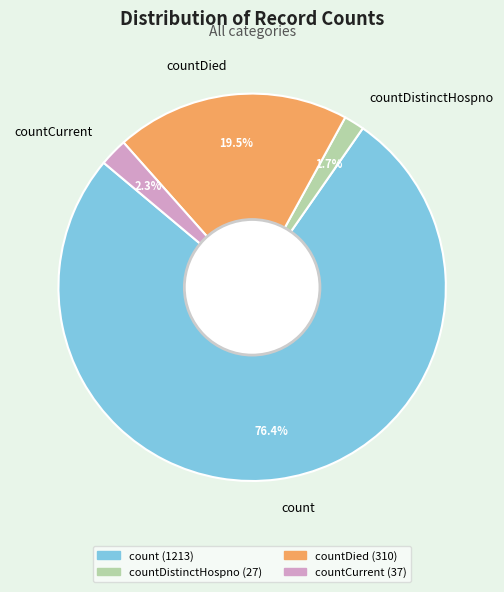

Do countDistinctHospno and countDied together represent more than half of the pie?

No